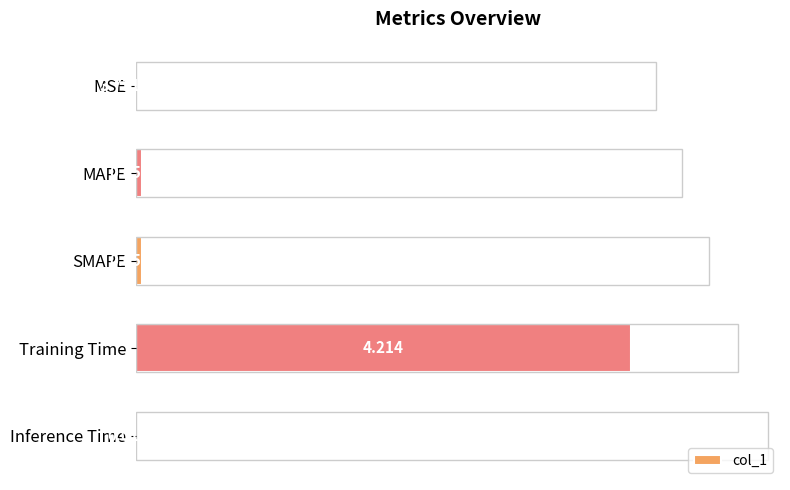

The value at SMAPE is 0.1. True or false?

True